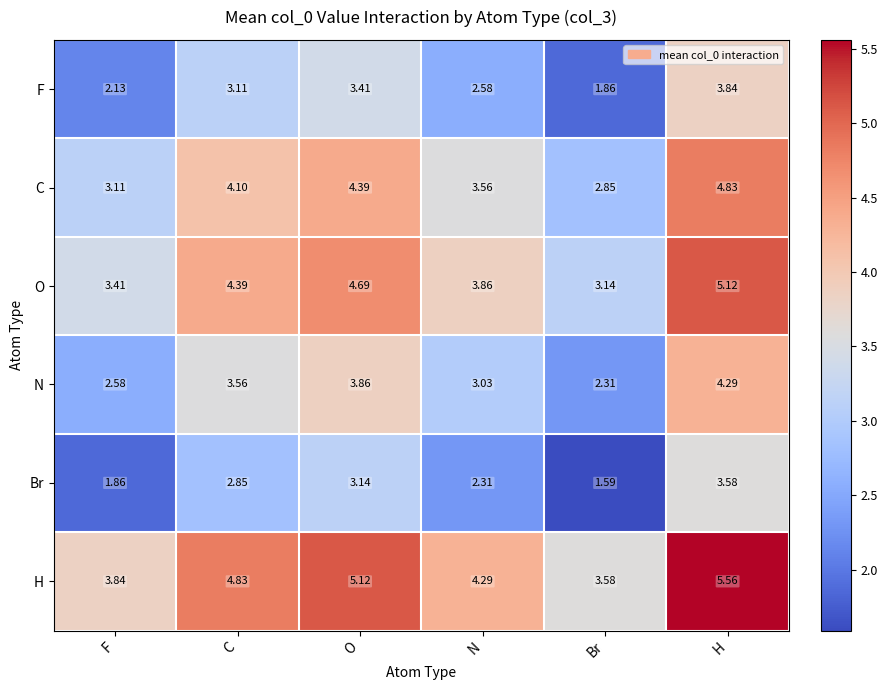

At which label does N reach its minimum?

Br